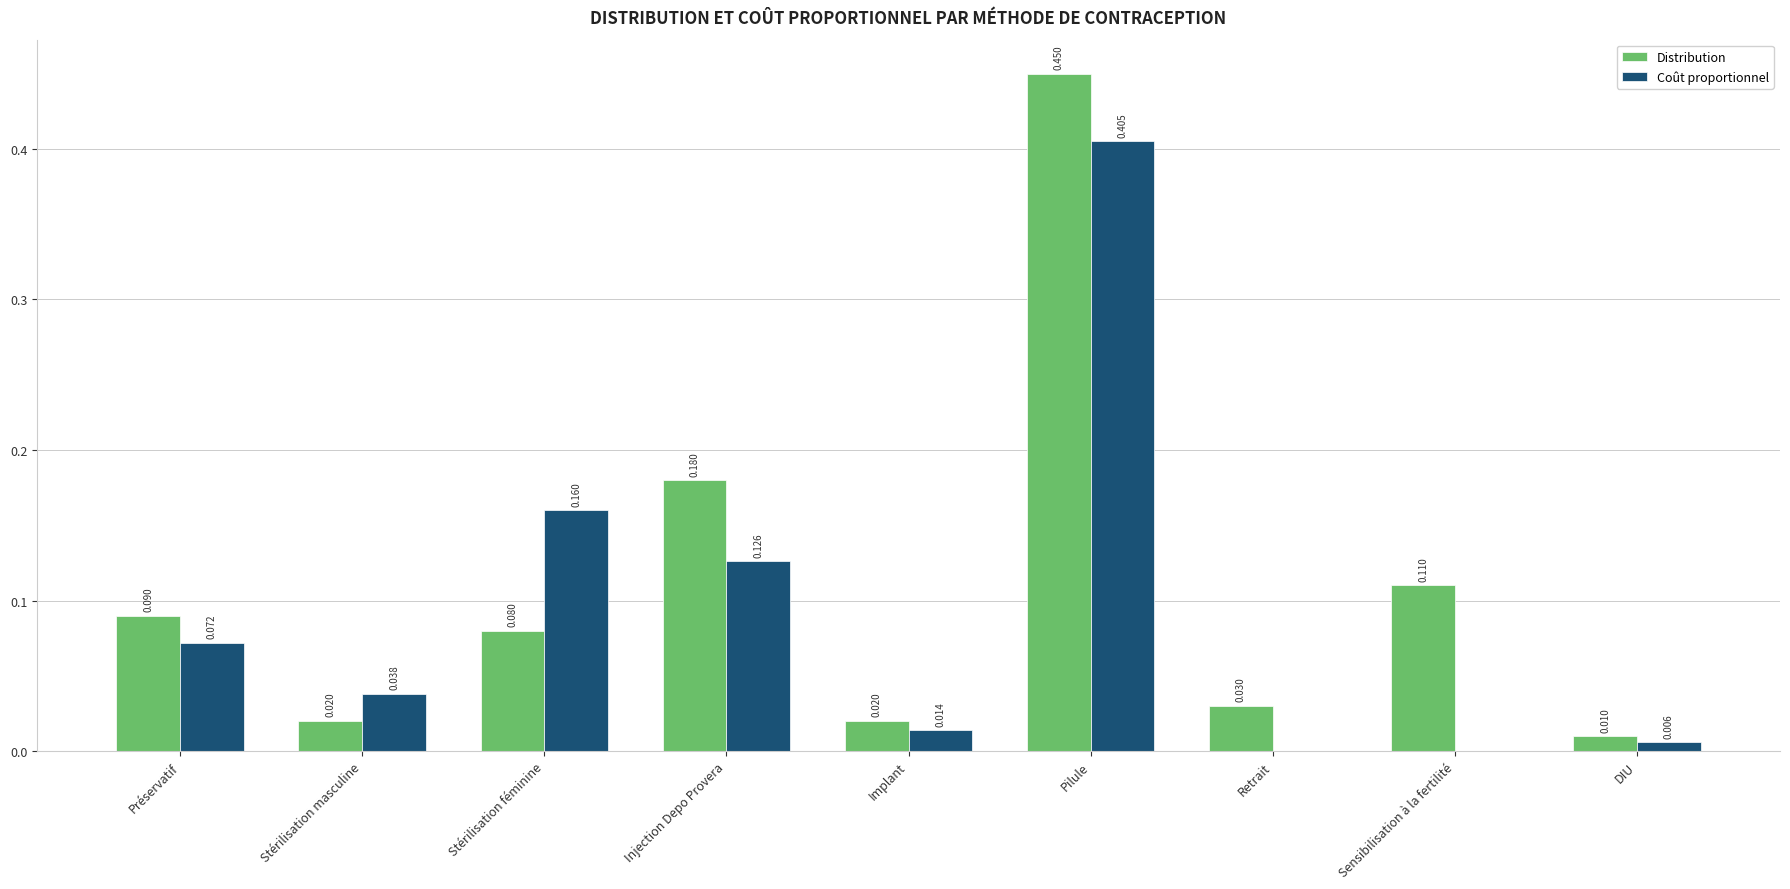

Between Stérilisation masculine and Retrait, which series saw the biggest shift?

Coût proportionnel